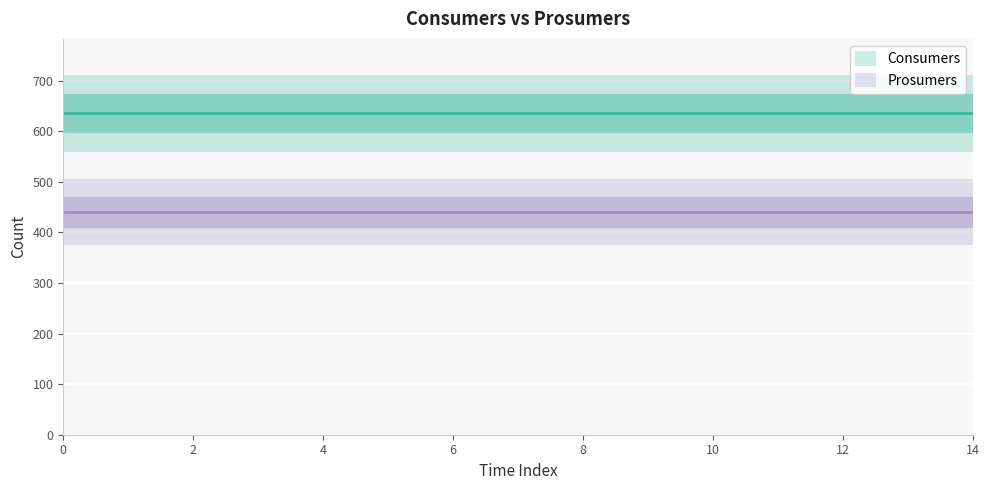

True or false: Prosumers and Consumers intersect in this chart.

False